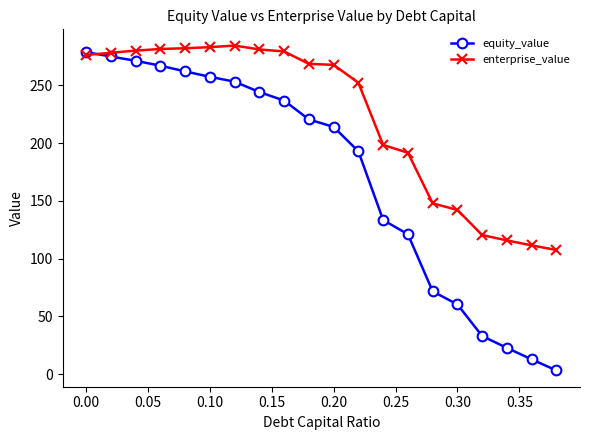

Which series has the largest total across all categories?

enterprise_value